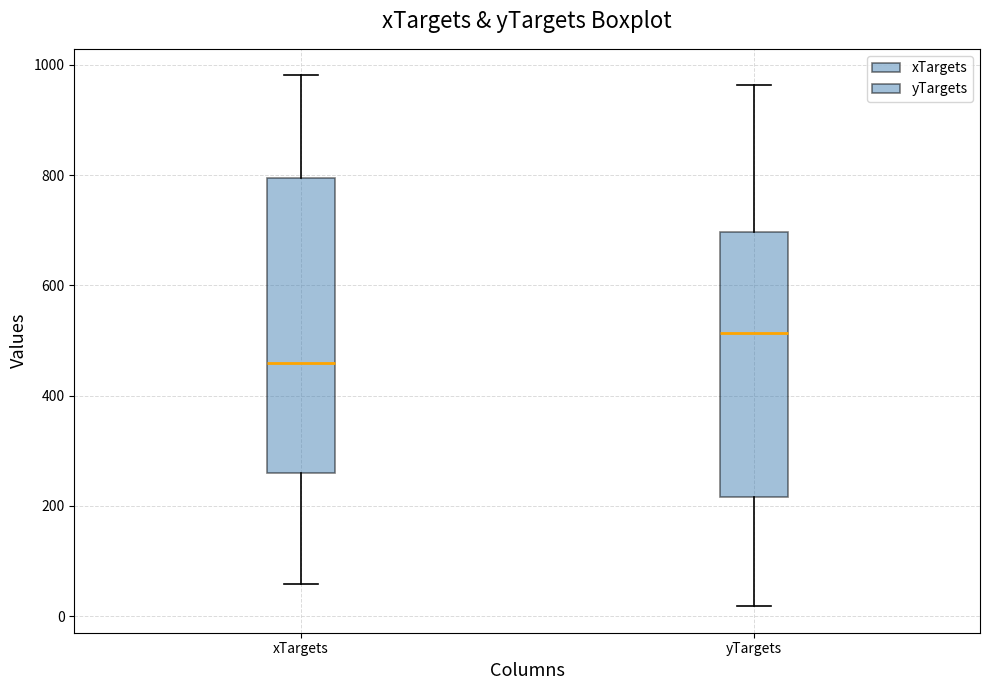

Where does the upper whisker of the box for xTargets end on the y-axis? The values are not printed on the chart, so give them approximately, as read against the axis.

980